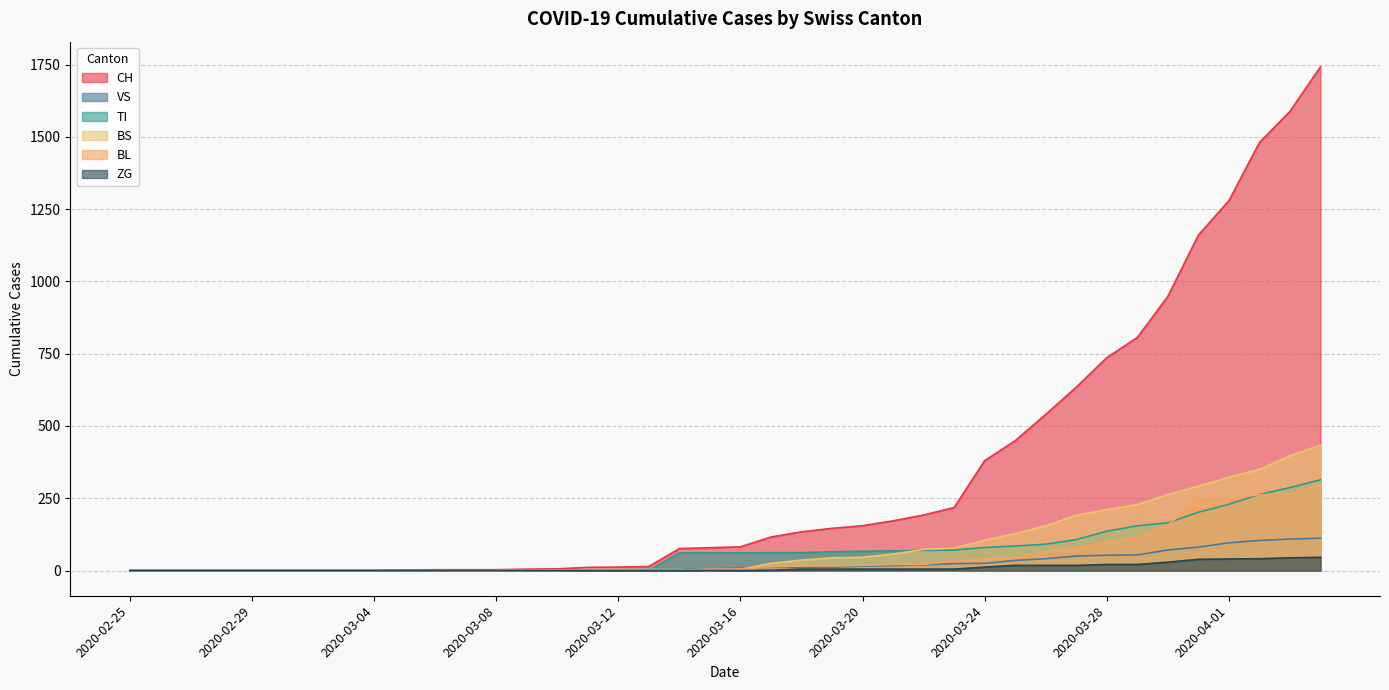

Is it true that BL equals 2 at 2020-03-10?

True